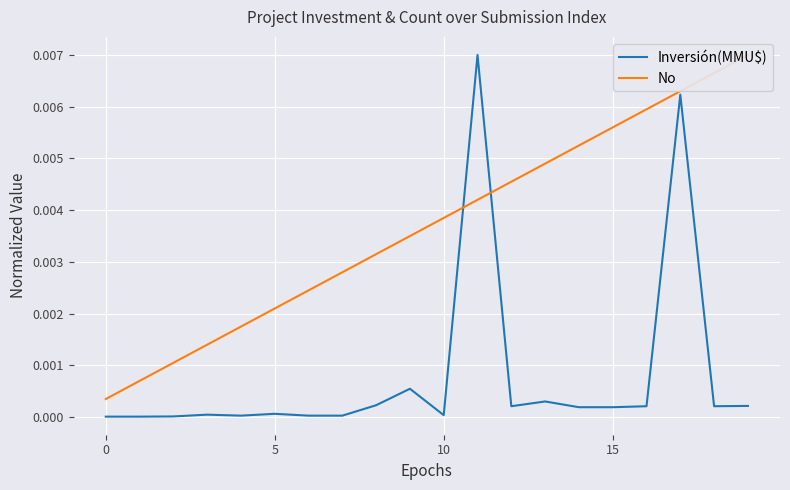

How many categories are shown in the chart?

20